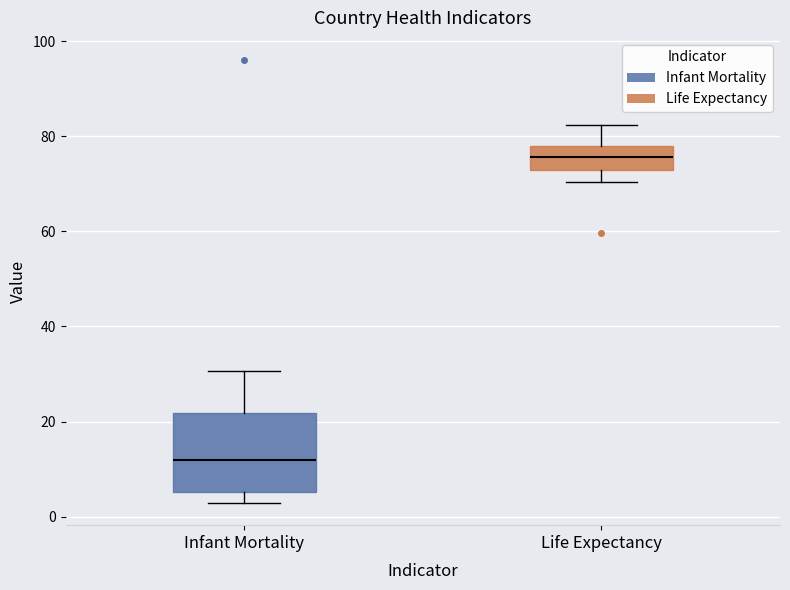

Which box is the tallest, from its lower edge to its upper edge?

Infant Mortality